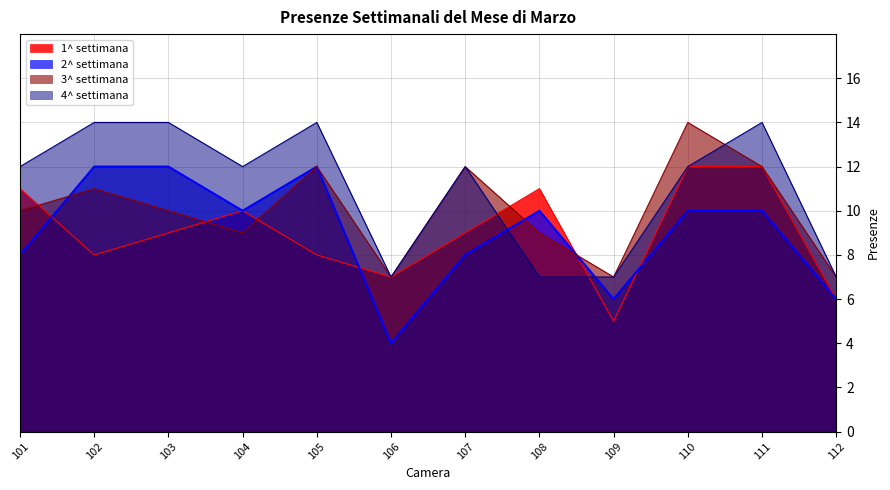

What is the difference between the highest and lowest values at 102?

6